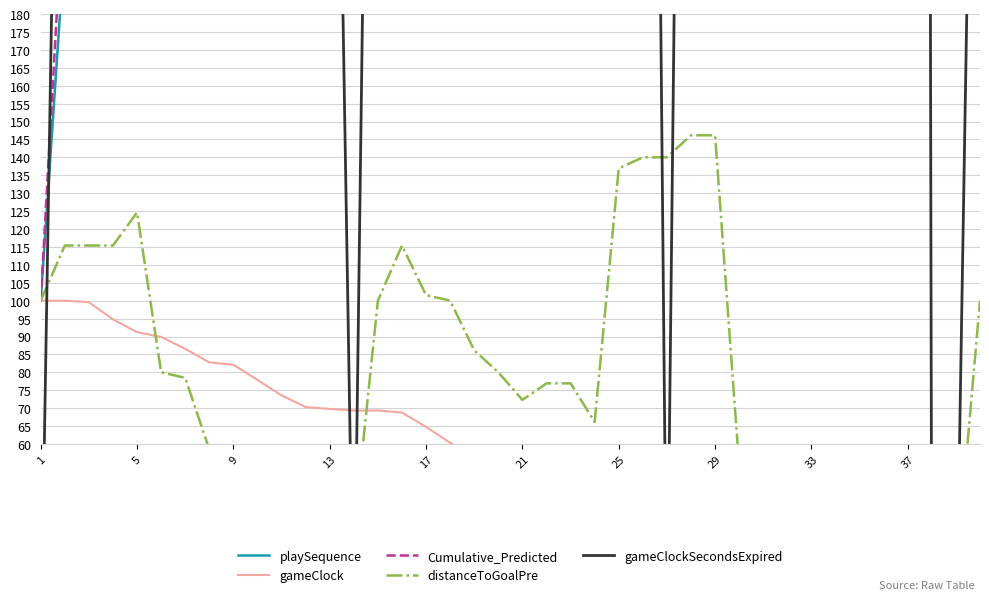

What is the difference between the maximum and minimum values in the gameClockSecondsExpired series?

4300.0